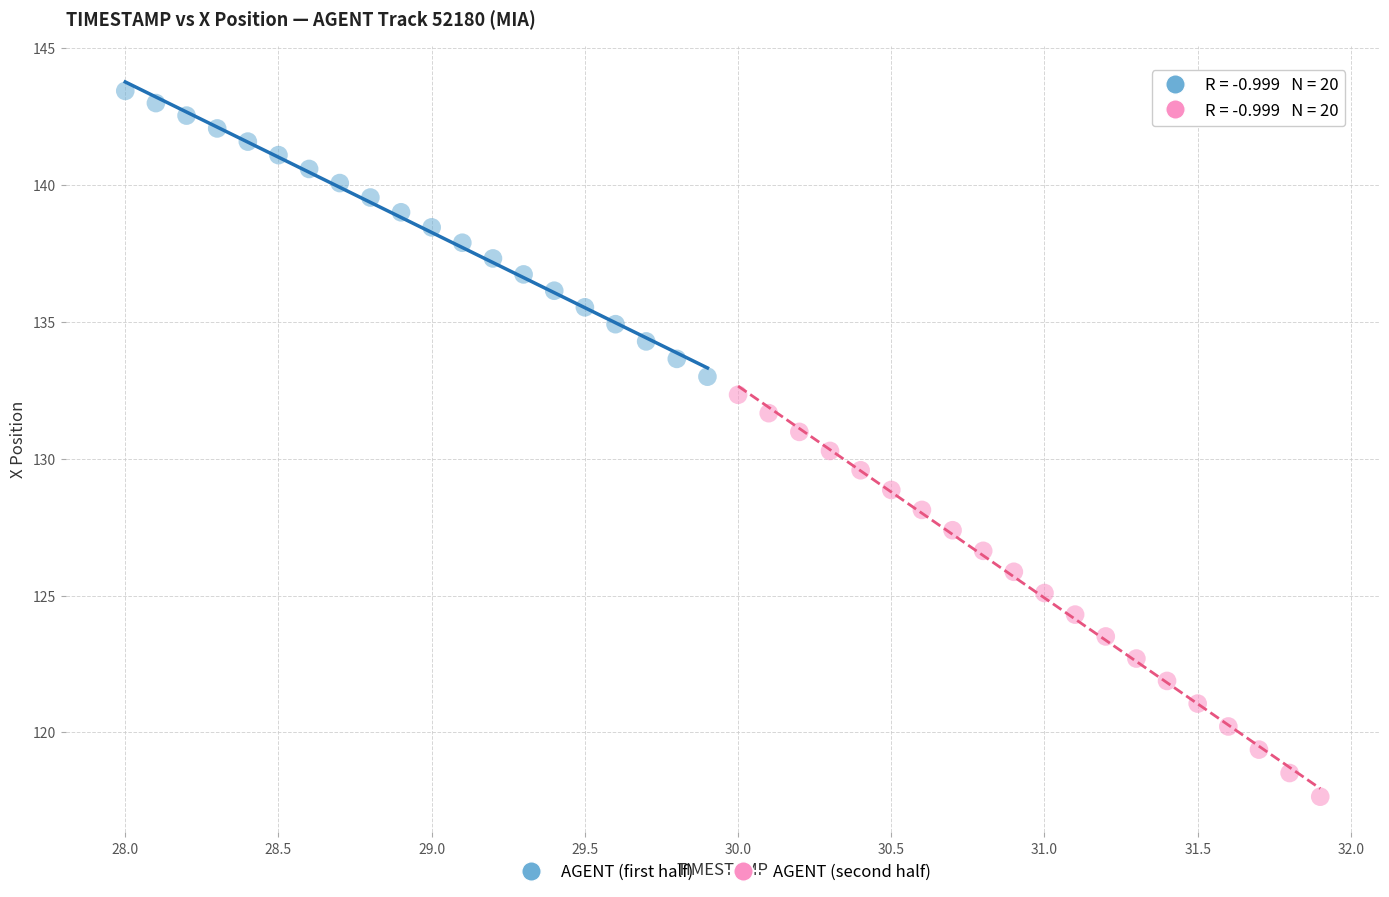

Which series contains the lowest Y value?

AGENT (second half)